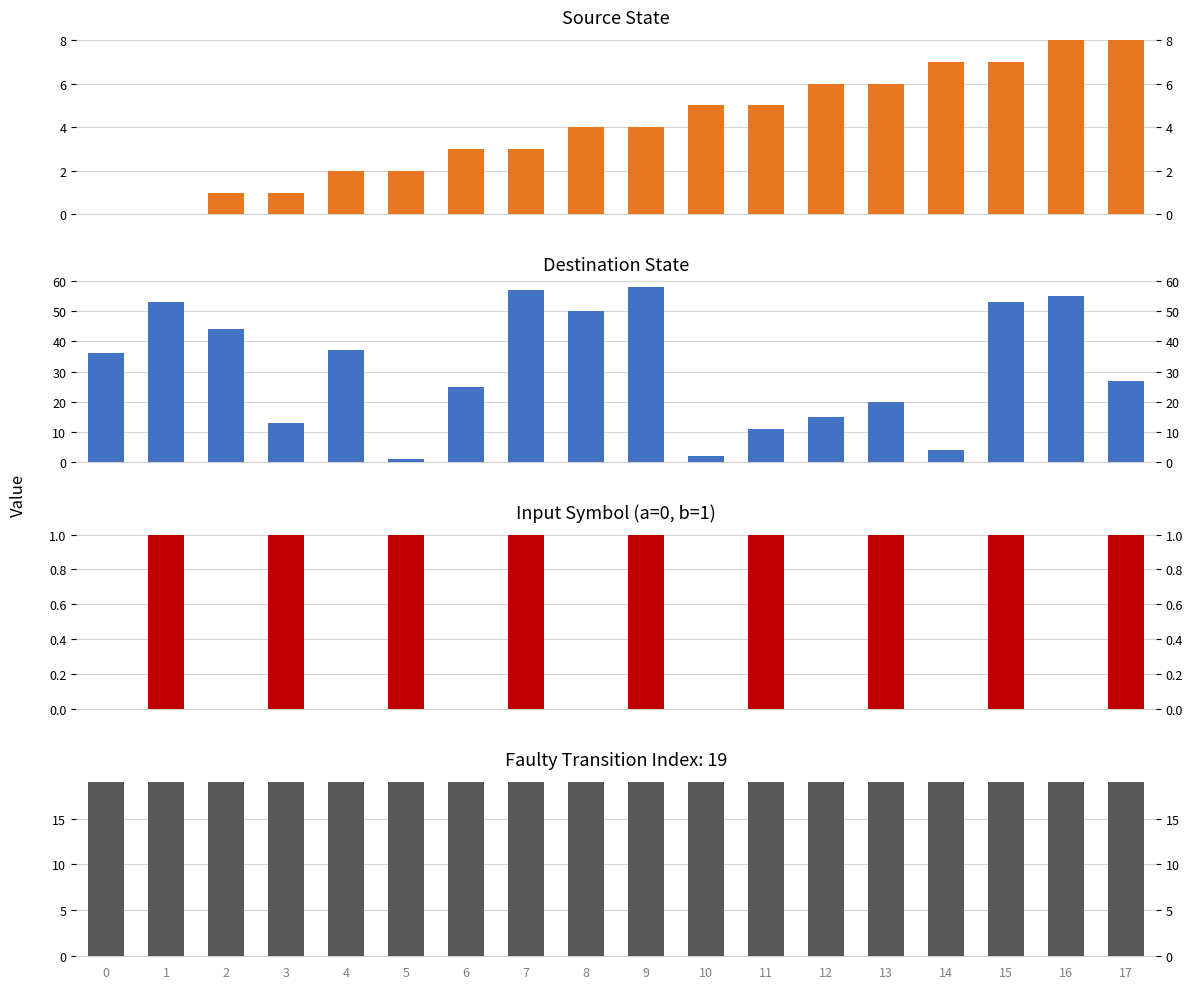

Which series has the largest total across all categories?

Destination State